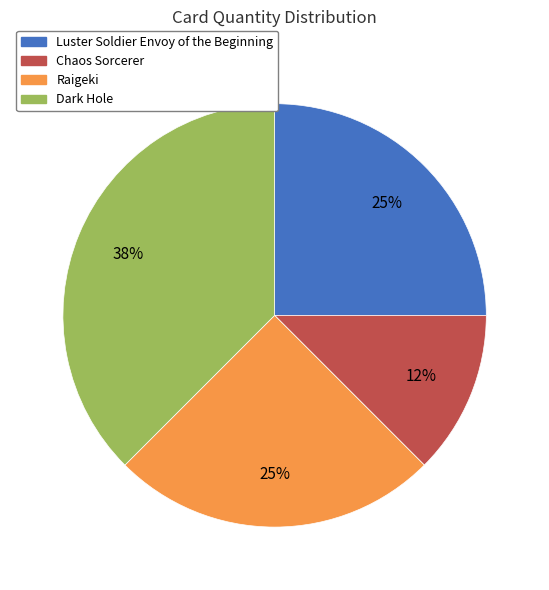

Do Chaos Sorcerer and Raigeki together represent more than half of the pie?

No